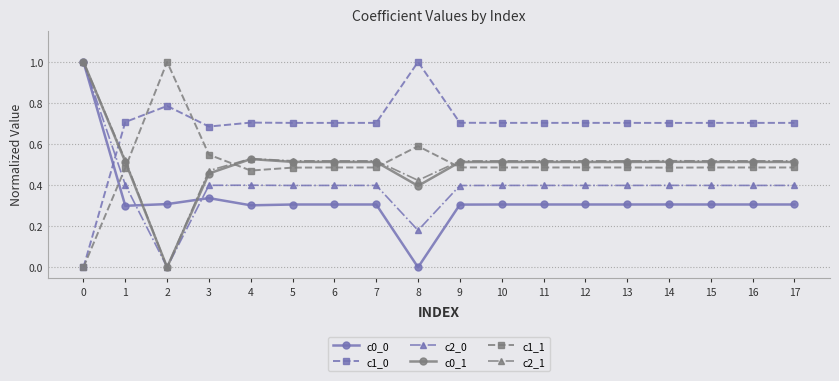

True or false: c2_1 and c1_0 cross at least once.

True